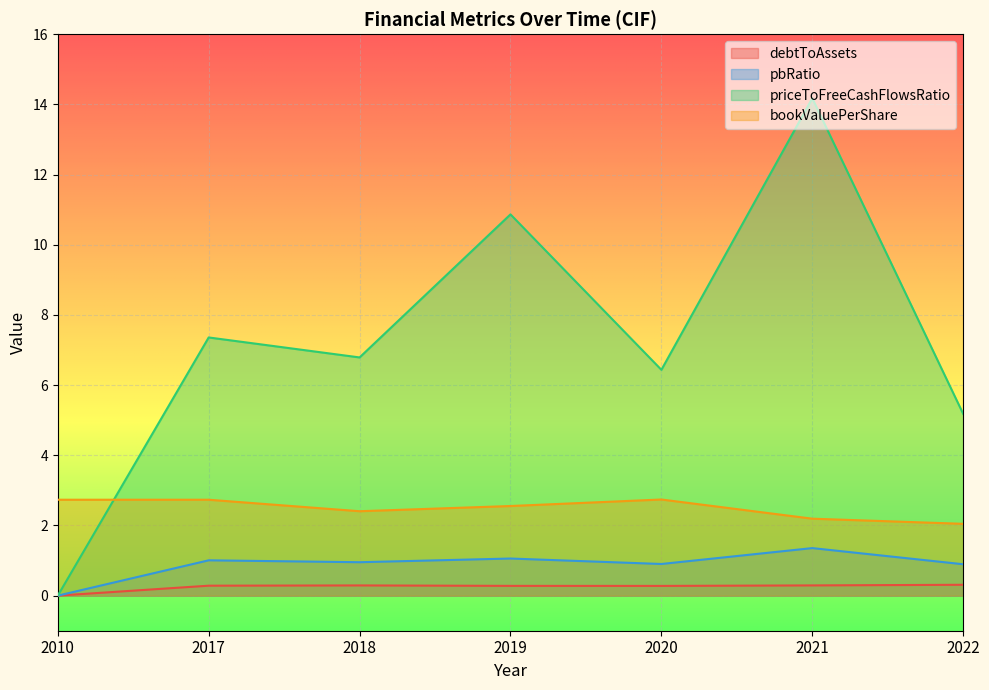

True or false: pbRatio has more than 1 interior local peaks.

True